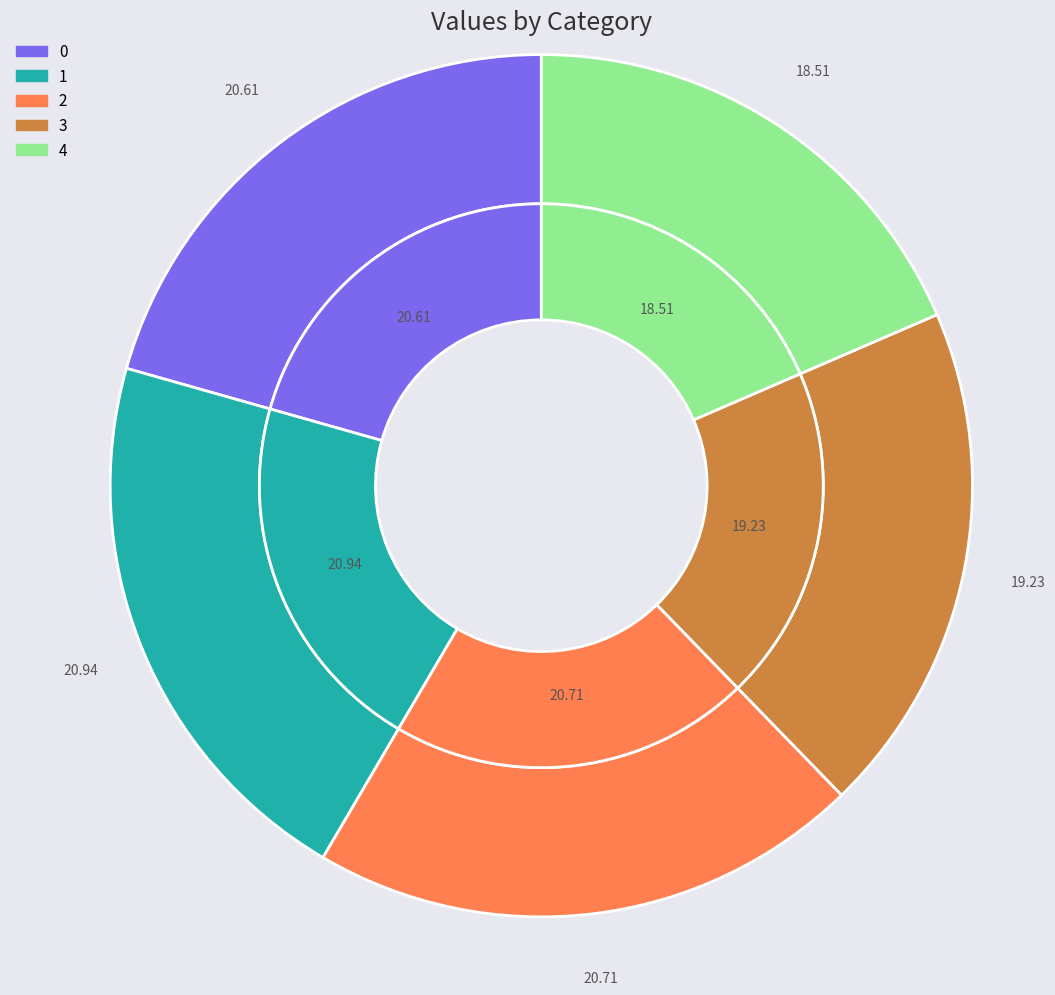

Count the number of slices in the pie.

5